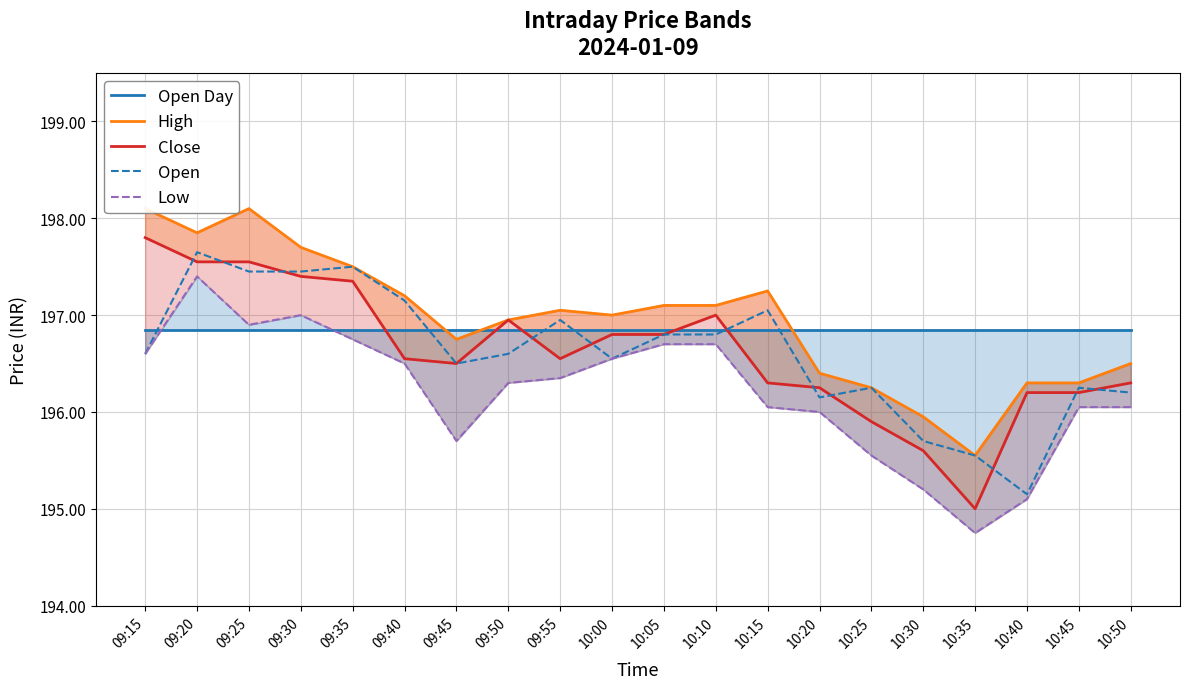

Reading left to right, list all the values displayed in this chart.

Open Day: 196.8	196.8	196.8	196.8	196.8	196.8	196.8	196.8	196.8	196.8	196.8	196.8	196.8	196.8	196.8	196.8	196.8	196.8	196.8	196.8
High: 198.1	197.8	198.1	197.7	197.5	197.2	196.8	196.9	197.1	197.0	197.1	197.1	197.2	196.4	196.2	195.9	195.6	196.3	196.3	196.5
Close: 197.8	197.6	197.6	197.4	197.3	196.6	196.5	196.9	196.6	196.8	196.8	197.0	196.3	196.2	195.9	195.6	195.0	196.2	196.2	196.3
Open: 196.6	197.7	197.4	197.4	197.5	197.2	196.5	196.6	196.9	196.6	196.8	196.8	197.1	196.2	196.2	195.7	195.6	195.2	196.2	196.2
Low: 196.6	197.4	196.9	197.0	196.8	196.5	195.7	196.3	196.3	196.6	196.7	196.7	196.1	196.0	195.6	195.2	194.8	195.1	196.1	196.1